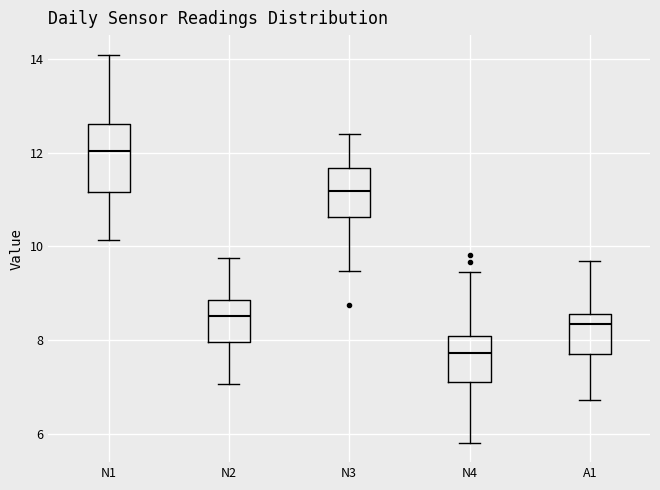

Reading left to right, transcribe this box plot: for each box, give where its median line is, the range the box spans, and where its two whiskers end, as read against the y-axis. The values are not printed on the chart, so give them approximately, as read against the axis.

N1: median 12.0, box 11.2 to 12.6, whiskers 10.2 to 14.0
N2: median 8.6, box 8.0 to 8.8, whiskers 7.0 to 9.8
N3: median 11.2, box 10.6 to 11.6, whiskers 9.4 to 12.4
N4: median 7.8, box 7.0 to 8.0, whiskers 5.8 to 9.4
A1: median 8.4, box 7.6 to 8.6, whiskers 6.8 to 9.6